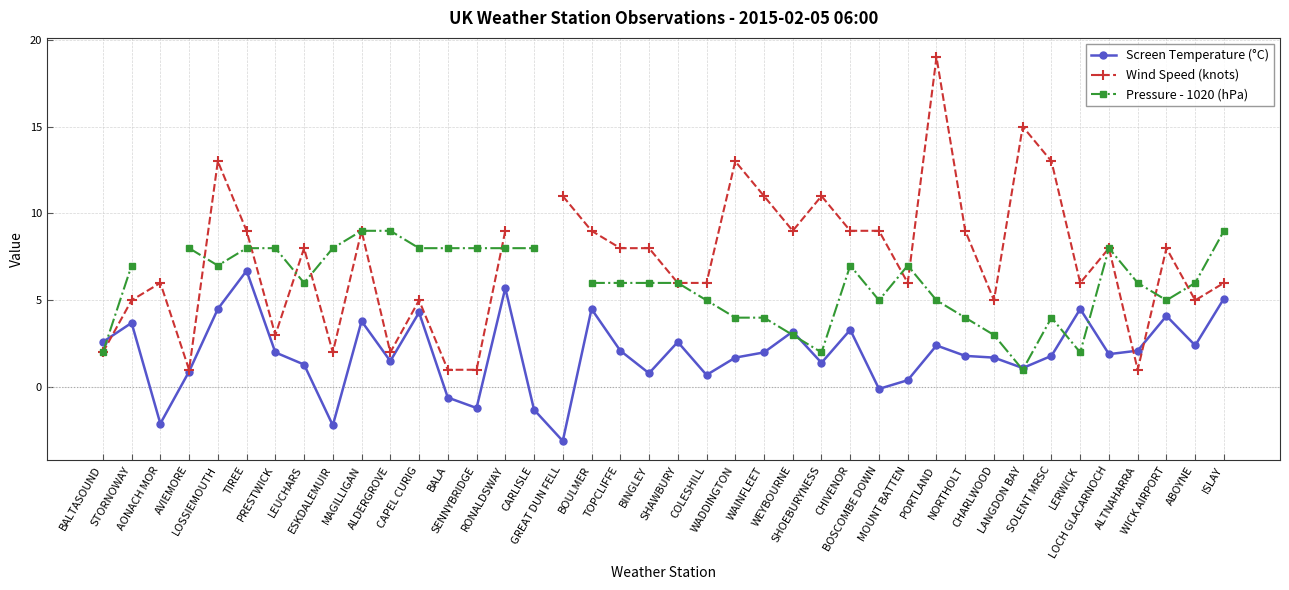

Where is the first local minimum for Screen Temperature (°C)?

AONACH MOR